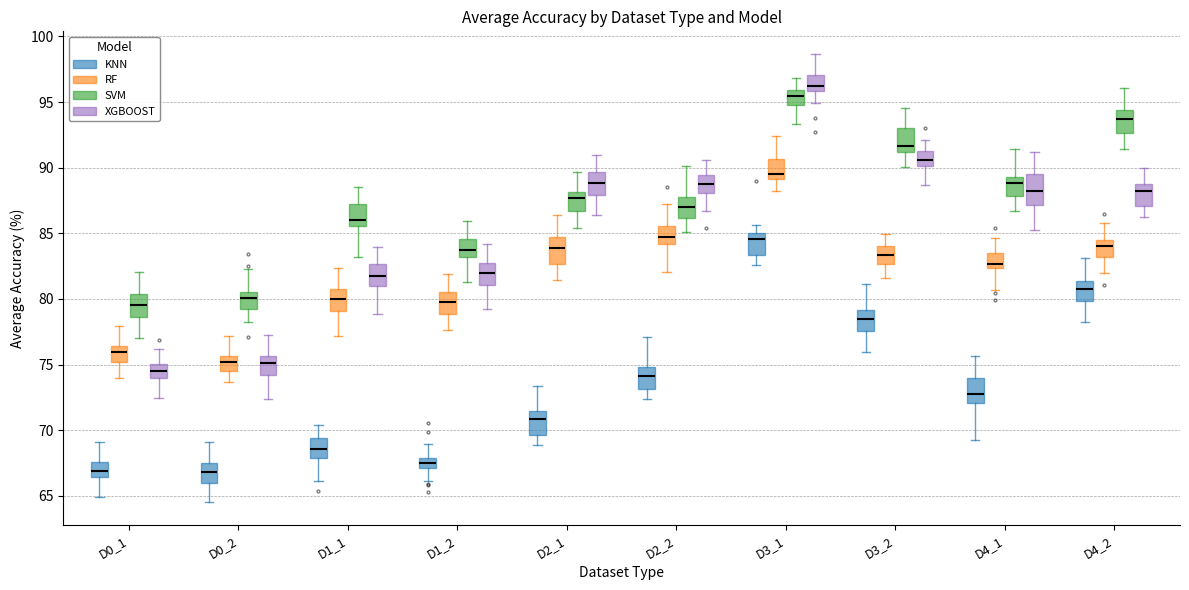

Reading left to right, read every box against the y-axis: the position of its median line, the range the box covers, and the ends of its whiskers. The values are not printed on the chart, so give them approximately, as read against the axis.

D0_1 (KNN): median 67.0, box 66.5 to 67.5, whiskers 65.0 to 69.0
D0_1 (RF): median 76.0, box 75.0 to 76.5, whiskers 74.0 to 78.0
D0_1 (SVM): median 79.5, box 78.5 to 80.5, whiskers 77.0 to 82.0
D0_1 (XGBOOST): median 74.5, box 74.0 to 75.0, whiskers 72.5 to 76.0
D0_2 (KNN): median 67.0, box 66.0 to 67.5, whiskers 64.5 to 69.0
D0_2 (RF): median 75.0, box 74.5 to 75.5, whiskers 73.5 to 77.0
D0_2 (SVM): median 80.0, box 79.5 to 80.5, whiskers 78.5 to 82.5
D0_2 (XGBOOST): median 75.0, box 74.0 to 75.5, whiskers 72.5 to 77.5
D1_1 (KNN): median 68.5, box 68.0 to 69.5, whiskers 66.0 to 70.5
D1_1 (RF): median 80.0, box 79.0 to 81.0, whiskers 77.0 to 82.5
D1_1 (SVM): median 86.0, box 85.5 to 87.5, whiskers 83.0 to 88.5
D1_1 (XGBOOST): median 82.0, box 81.0 to 82.5, whiskers 79.0 to 84.0
D1_2 (KNN): median 67.5, box 67.0 to 68.0, whiskers 66.0 to 69.0
D1_2 (RF): median 79.5, box 79.0 to 80.5, whiskers 77.5 to 82.0
D1_2 (SVM): median 84.0, box 83.0 to 84.5, whiskers 81.5 to 86.0
D1_2 (XGBOOST): median 82.0, box 81.0 to 82.5, whiskers 79.5 to 84.0
D2_1 (KNN): median 71.0, box 69.5 to 71.5, whiskers 69.0 to 73.5
D2_1 (RF): median 84.0, box 82.5 to 85.0, whiskers 81.5 to 86.5
D2_1 (SVM): median 87.5, box 86.5 to 88.0, whiskers 85.5 to 89.5
D2_1 (XGBOOST): median 89.0, box 88.0 to 89.5, whiskers 86.5 to 91.0
D2_2 (KNN): median 74.0, box 73.0 to 75.0, whiskers 72.5 to 77.0
D2_2 (RF): median 84.5, box 84.0 to 85.5, whiskers 82.0 to 87.0
D2_2 (SVM): median 87.0, box 86.0 to 88.0, whiskers 85.0 to 90.0
D2_2 (XGBOOST): median 89.0, box 88.0 to 89.5, whiskers 86.5 to 90.5
D3_1 (KNN): median 84.5, box 83.5 to 85.0, whiskers 82.5 to 85.5
D3_1 (RF): median 89.5, box 89.0 to 90.5, whiskers 88.0 to 92.5
D3_1 (SVM): median 95.5, box 95.0 to 96.0, whiskers 93.5 to 97.0
D3_1 (XGBOOST): median 96.0 (inside the box), box 96.0 to 97.0, whiskers 95.0 to 98.5
D3_2 (KNN): median 78.5, box 77.5 to 79.0, whiskers 76.0 to 81.0
D3_2 (RF): median 83.5, box 82.5 to 84.0, whiskers 81.5 to 85.0
D3_2 (SVM): median 91.5, box 91.0 to 93.0, whiskers 90.0 to 94.5
D3_2 (XGBOOST): median 90.5, box 90.0 to 91.5, whiskers 88.5 to 92.0
D4_1 (KNN): median 73.0, box 72.0 to 74.0, whiskers 69.0 to 75.5
D4_1 (RF): median 82.5 (just above the box's lower edge), box 82.5 to 83.5, whiskers 80.5 to 84.5
D4_1 (SVM): median 89.0, box 88.0 to 89.5, whiskers 86.5 to 91.5
D4_1 (XGBOOST): median 88.0, box 87.0 to 89.5, whiskers 85.5 to 91.0
D4_2 (KNN): median 80.5, box 80.0 to 81.5, whiskers 78.0 to 83.0
D4_2 (RF): median 84.0, box 83.0 to 84.5, whiskers 82.0 to 86.0
D4_2 (SVM): median 93.5, box 92.5 to 94.5, whiskers 91.5 to 96.0
D4_2 (XGBOOST): median 88.0, box 87.0 to 89.0, whiskers 86.0 to 90.0